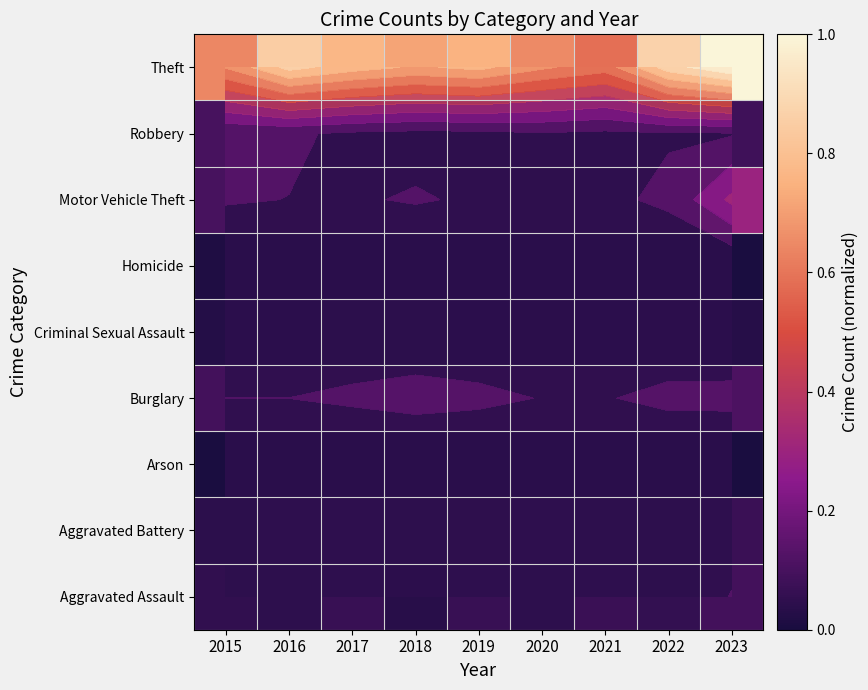

What is the approximate value of Burglary at 2017?

0.1